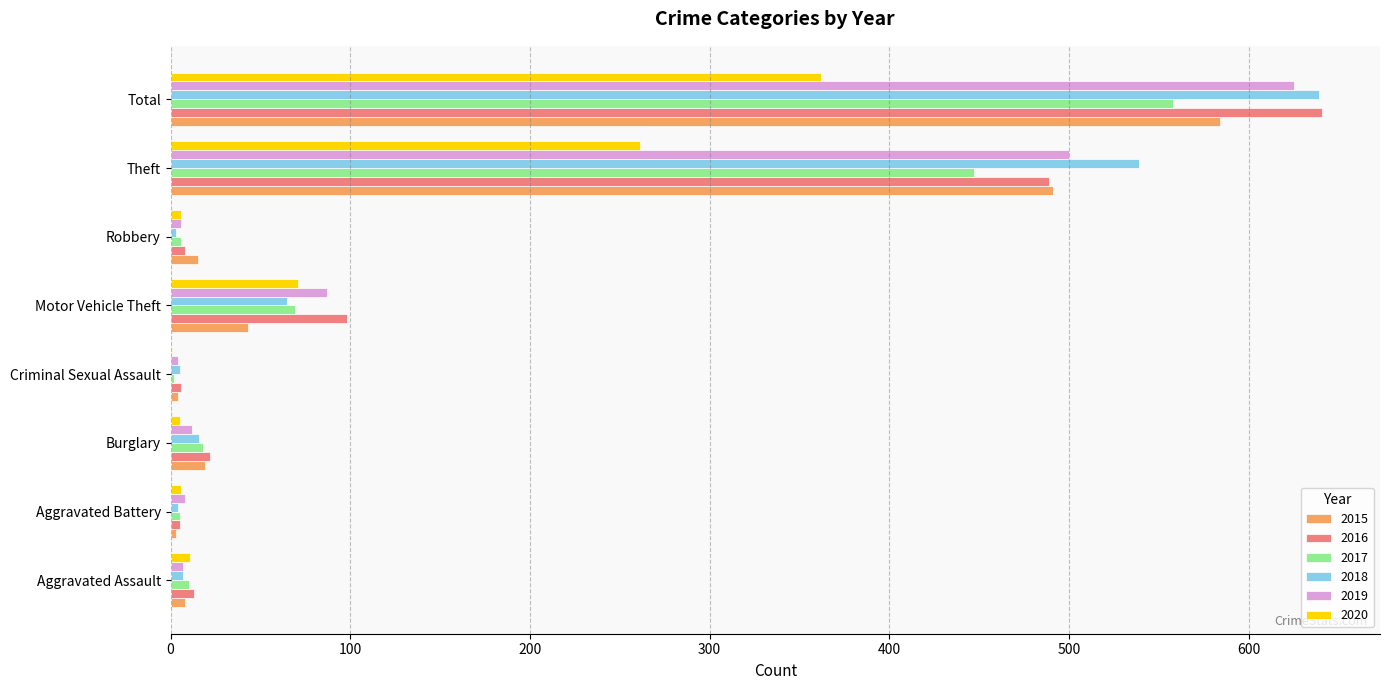

What is the sum of all 2019 values?

1249